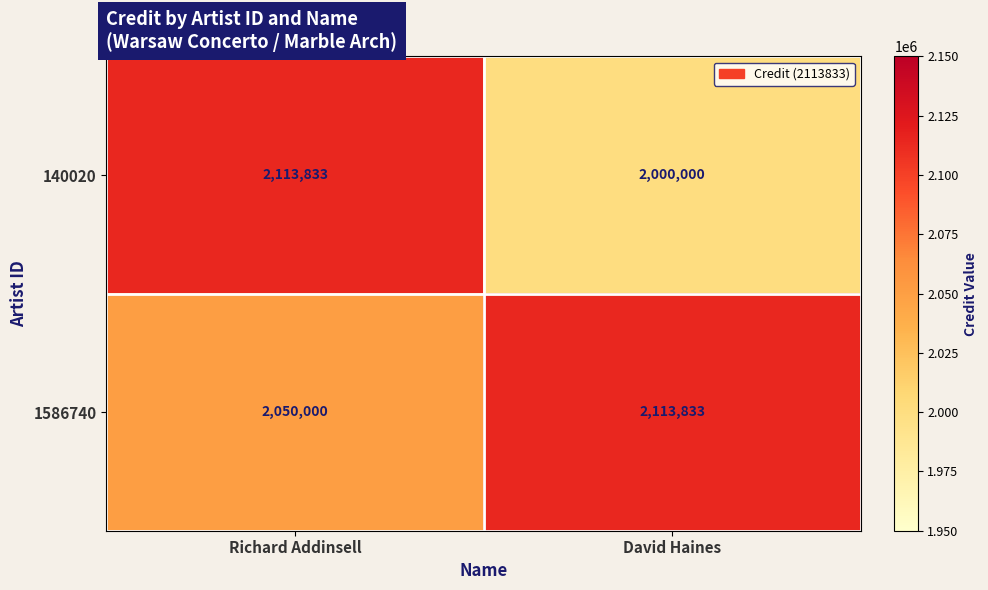

Which series changed the most between Richard Addinsell and David Haines?

140020